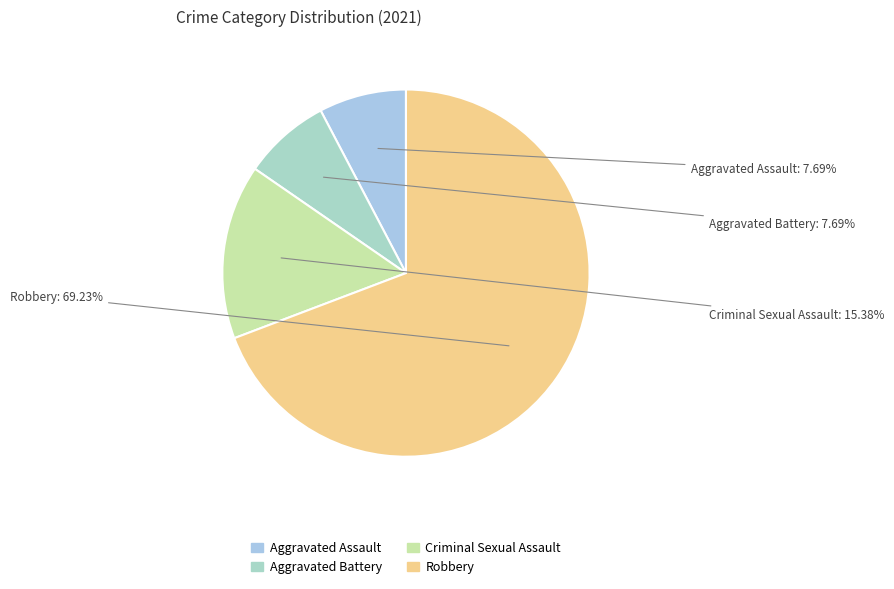

To the nearest percent, what is the difference between the Criminal Sexual Assault and Aggravated Assault slice percentages?

8%